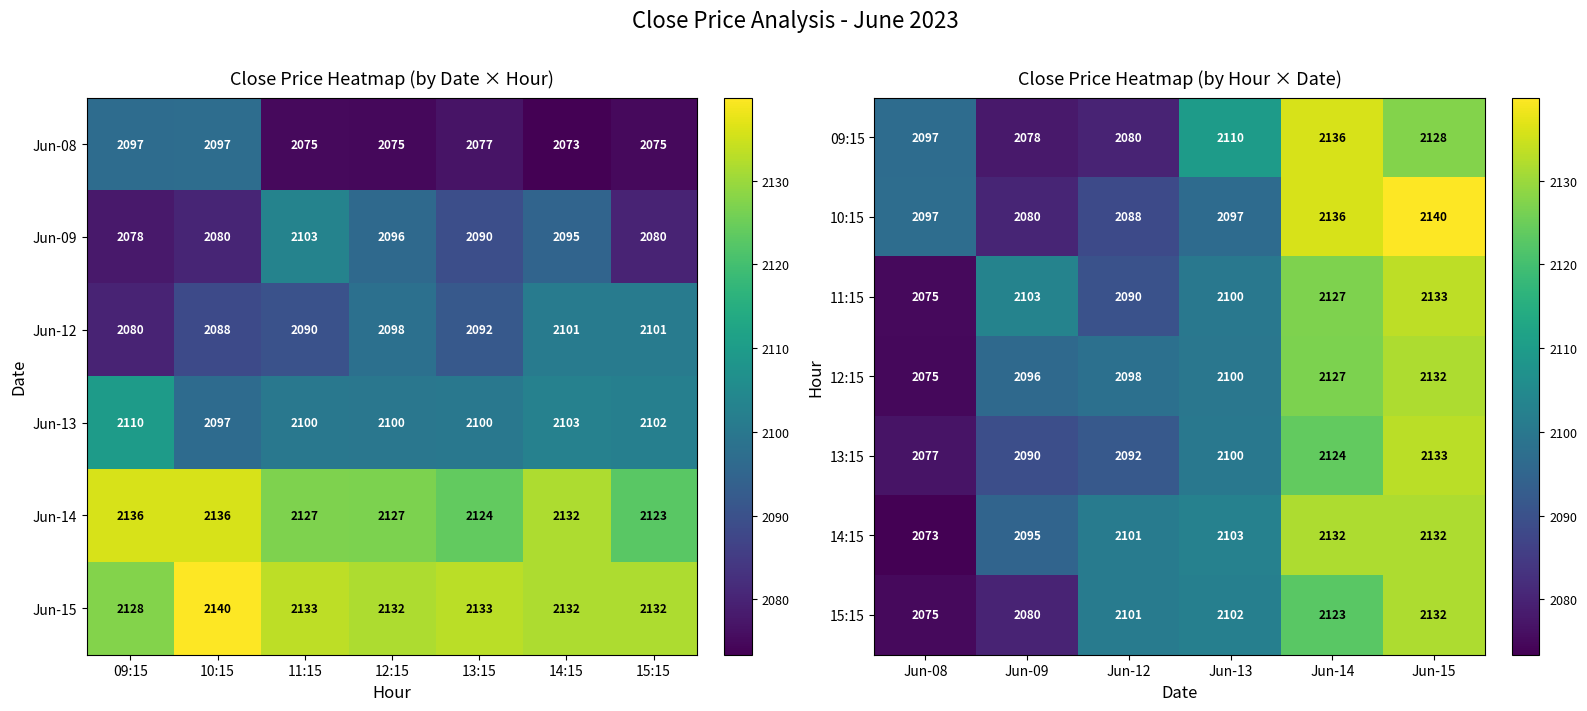

Rank the series by their maximum value, from lowest to highest.

12:15, 14:15, 15:15, 13:15, 11:15, 09:15, 10:15